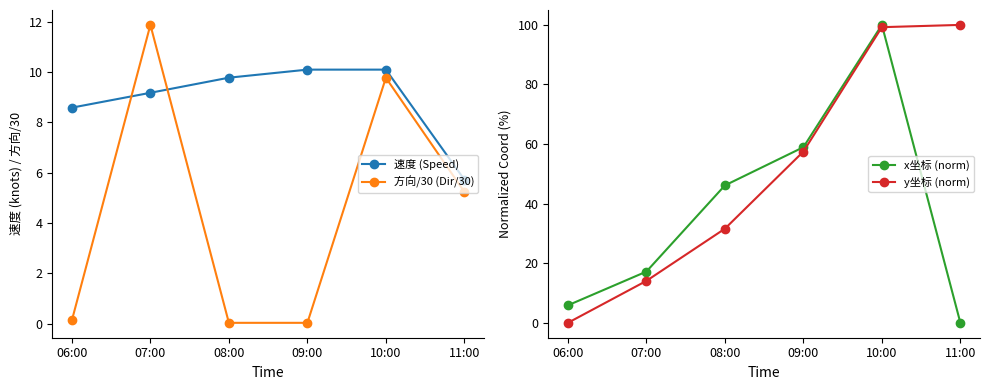

How many data points does each series have?

6